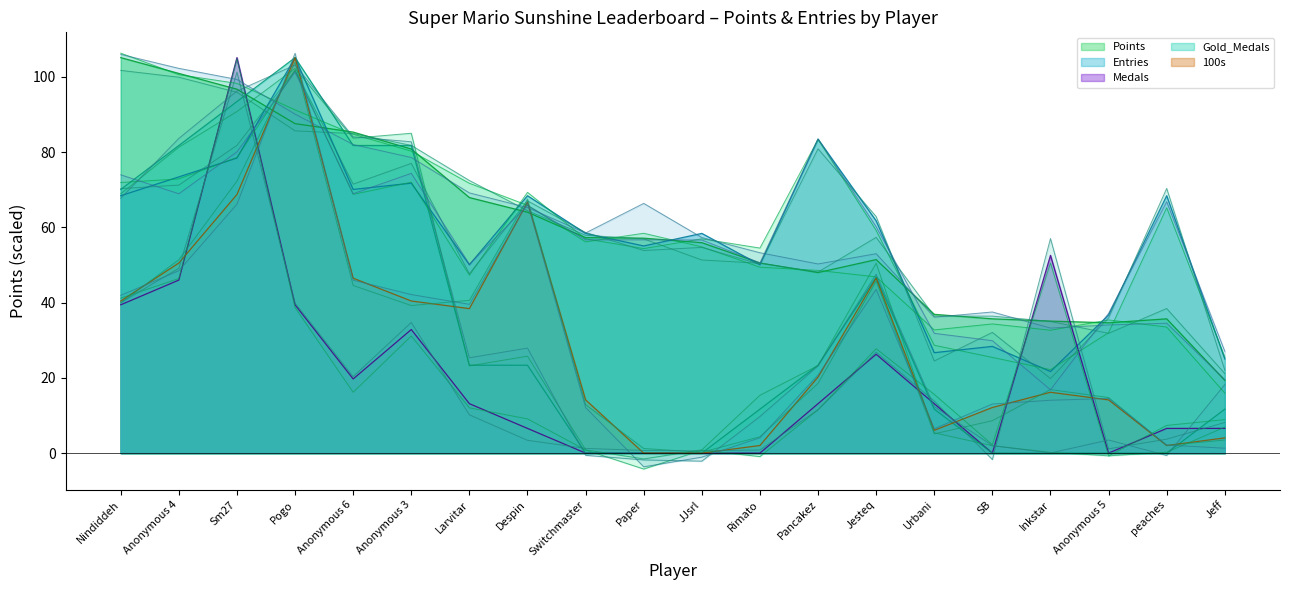

Reading left to right, transcribe all the data shown in this chart.

Points: Nindiddeh=105.1	Anonymous 4=101.0	Sm27=96.8	Pogo=87.6	Anonymous 6=85.3	Anonymous 3=80.8	Larvitar=68.0	Despin=64.0	Switchmaster=57.3	Paper=57.1	JJsrl=55.9	Rimato=50.5	Pancakez=48.0	Jesteq=51.4	Urbani=36.9	SB=35.7	Inkstar=35.1	Anonymous 5=34.6	peaches=35.7	Jeff=19.3
Entries: Nindiddeh=68.4	Anonymous 4=73.4	Sm27=78.4	Pogo=105.1	Anonymous 6=70.1	Anonymous 3=71.8	Larvitar=50.1	Despin=68.4	Switchmaster=58.4	Paper=55.1	JJsrl=58.4	Rimato=50.1	Pancakez=83.5	Jesteq=61.8	Urbani=26.7	SB=28.4	Inkstar=21.7	Anonymous 5=36.7	peaches=68.4	Jeff=25.0
Medals: Nindiddeh=39.4	Anonymous 4=46.0	Sm27=105.1	Pogo=39.4	Anonymous 6=19.7	Anonymous 3=32.9	Larvitar=13.1	Despin=6.6	Switchmaster=0.0	Paper=0.0	JJsrl=0.0	Rimato=0.0	Pancakez=13.1	Jesteq=26.3	Urbani=13.1	SB=0.0	Inkstar=52.6	Anonymous 5=0.0	peaches=6.6	Jeff=6.6
Gold_Medals: Nindiddeh=70.1	Anonymous 4=81.8	Sm27=93.5	Pogo=105.1	Anonymous 6=81.8	Anonymous 3=81.8	Larvitar=23.4	Despin=23.4	Switchmaster=0.0	Paper=0.0	JJsrl=0.0	Rimato=11.7	Pancakez=23.4	Jesteq=46.7	Urbani=11.7	SB=0.0	Inkstar=0.0	Anonymous 5=0.0	peaches=0.0	Jeff=11.7
100s: Nindiddeh=40.4	Anonymous 4=50.6	Sm27=68.8	Pogo=105.1	Anonymous 6=46.5	Anonymous 3=40.4	Larvitar=38.4	Despin=66.7	Switchmaster=14.2	Paper=0.0	JJsrl=0.0	Rimato=2.0	Pancakez=20.2	Jesteq=46.5	Urbani=6.1	SB=12.1	Inkstar=16.2	Anonymous 5=14.2	peaches=2.0	Jeff=4.0